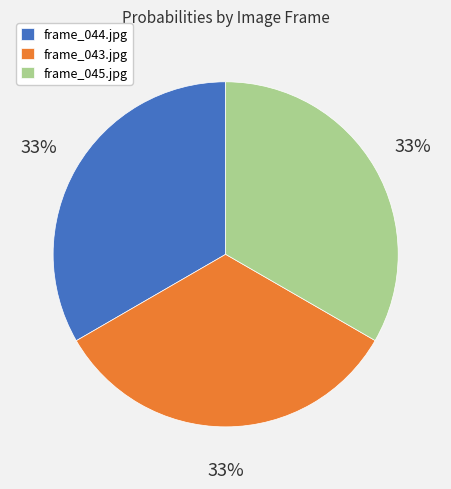

The frame_044.jpg slice represents 44% of the pie. True or false?

False